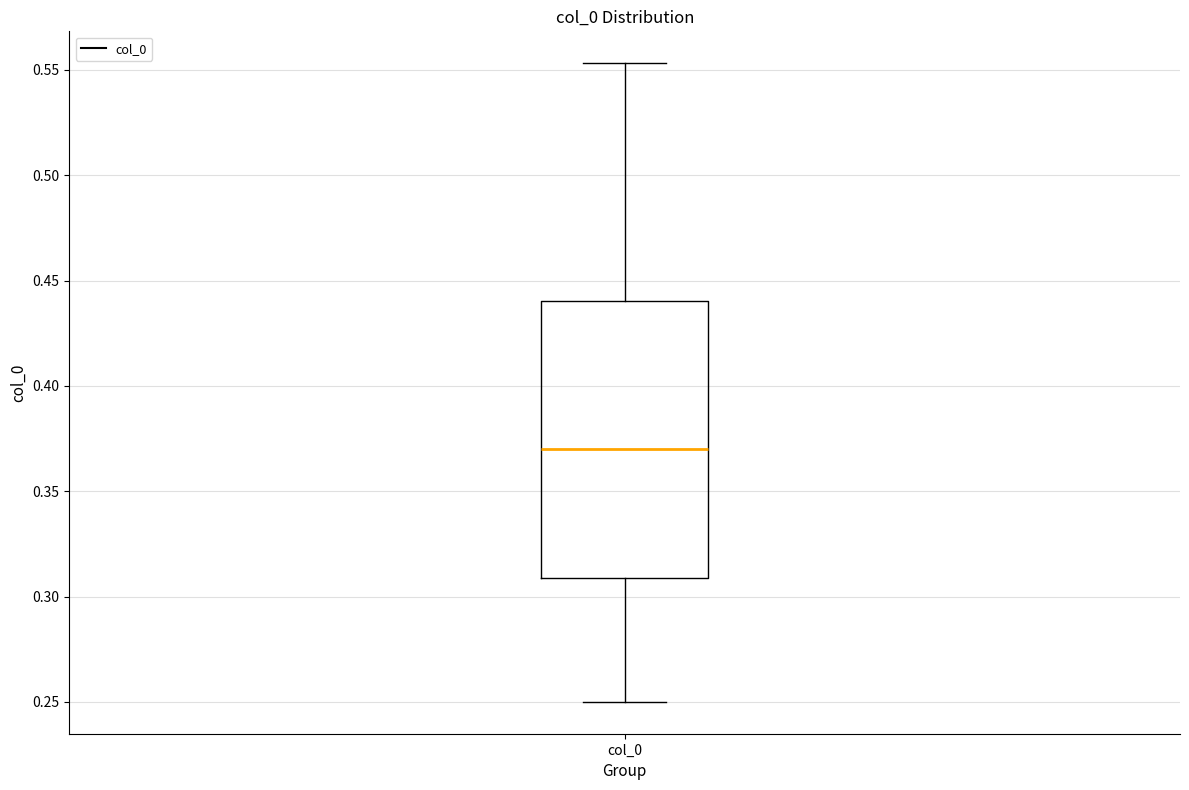

Where does the upper whisker of the box for col_0 end on the y-axis? The values are not printed on the chart, so give them approximately, as read against the axis.

0.555